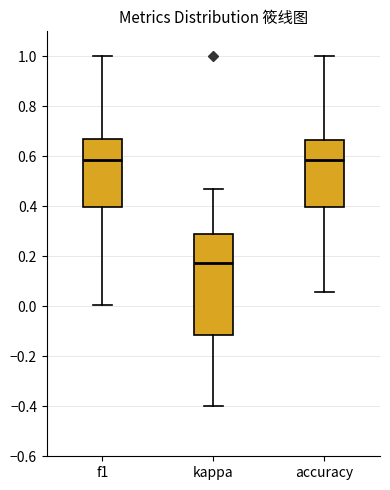

Which box is the tallest, from its lower edge to its upper edge?

kappa